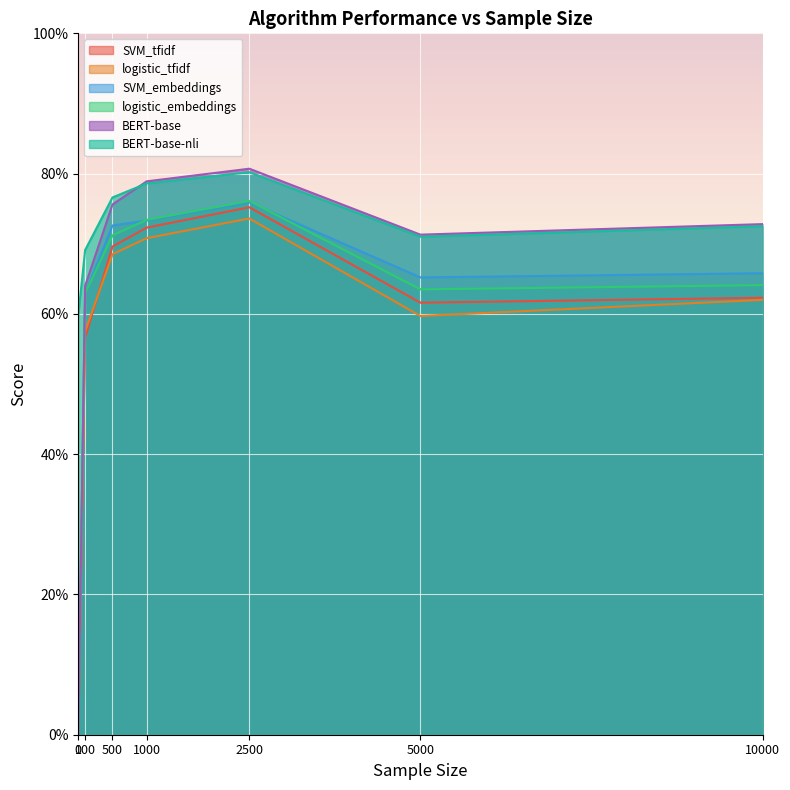

Which series has the largest range (max minus min)?

BERT-base